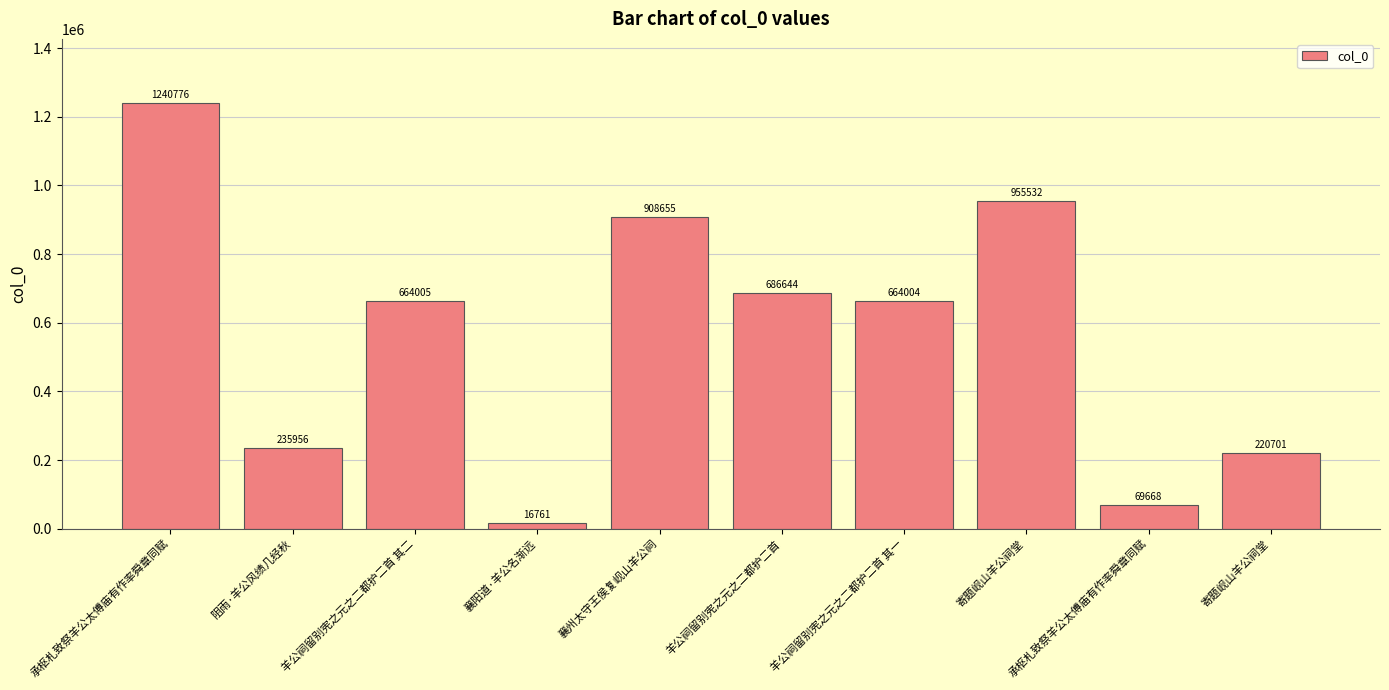

Reading left to right, list all the values displayed in this chart.

1240776	235956	664005	16761	908655	686644	664004	955532	69668	220701